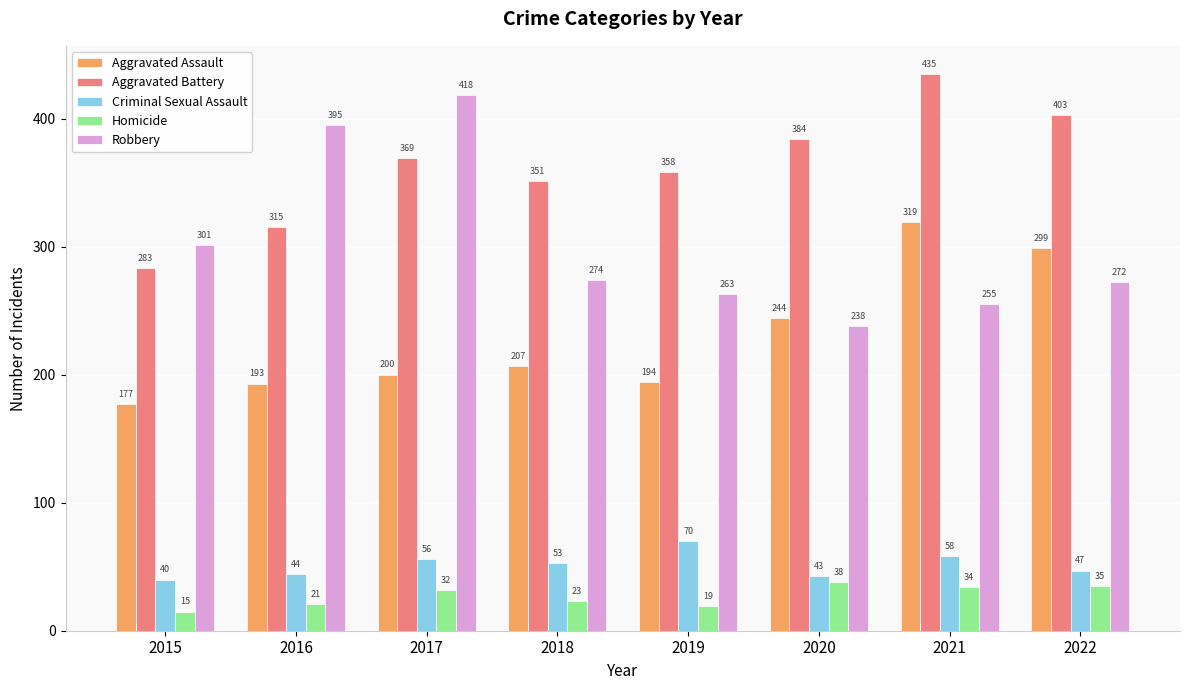

Between 2018 and 2020, which series saw the biggest shift?

Aggravated Assault